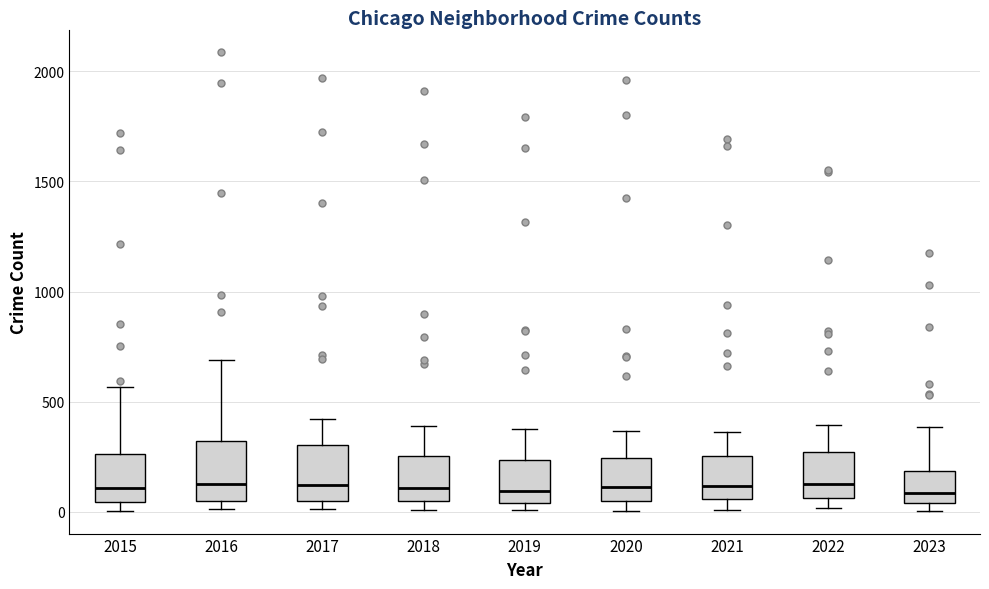

Reading left to right, read every box against the y-axis: the position of its median line, the range the box covers, and the ends of its whiskers. The values are not printed on the chart, so give them approximately, as read against the axis.

2015: median 100, box 50 to 250, whiskers 0 to 550
2016: median 150, box 50 to 300, whiskers 0 to 700
2017: median 100, box 50 to 300, whiskers 0 to 400
2018: median 100, box 50 to 250, whiskers 0 to 400
2019: median 100, box 50 to 250, whiskers 0 to 400
2020: median 100, box 50 to 250, whiskers 0 to 350
2021: median 100, box 50 to 250, whiskers 0 to 350
2022: median 100, box 50 to 250, whiskers 0 to 400
2023: median 100, box 50 to 200, whiskers 0 to 400